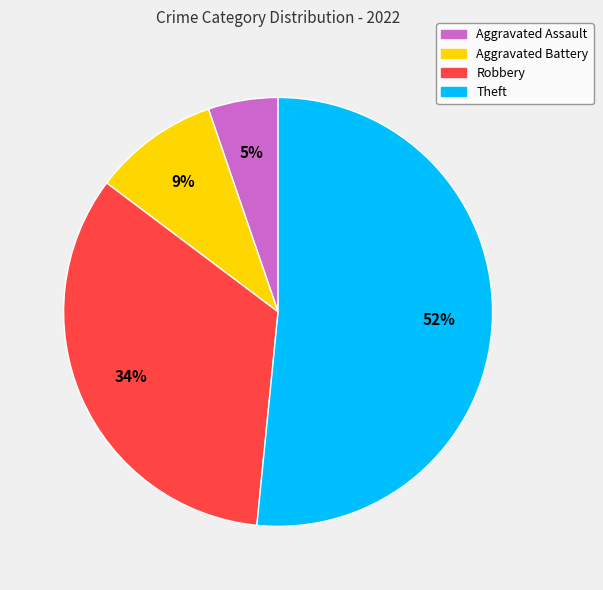

To the nearest percent, what is the average slice percentage?

25%